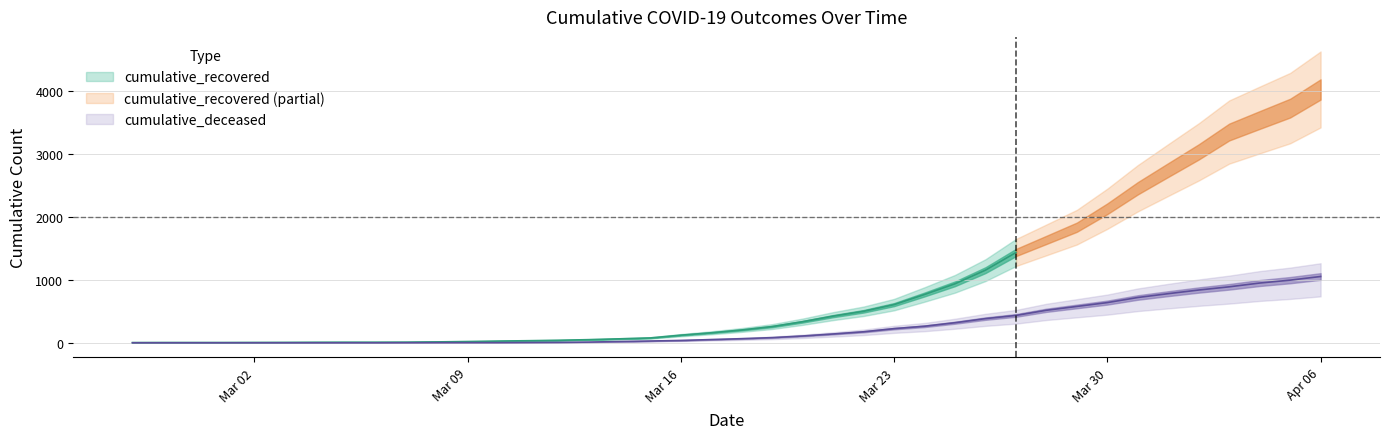

Which has a higher value, 2020-03-14 or 2020-03-23?

2020-03-23